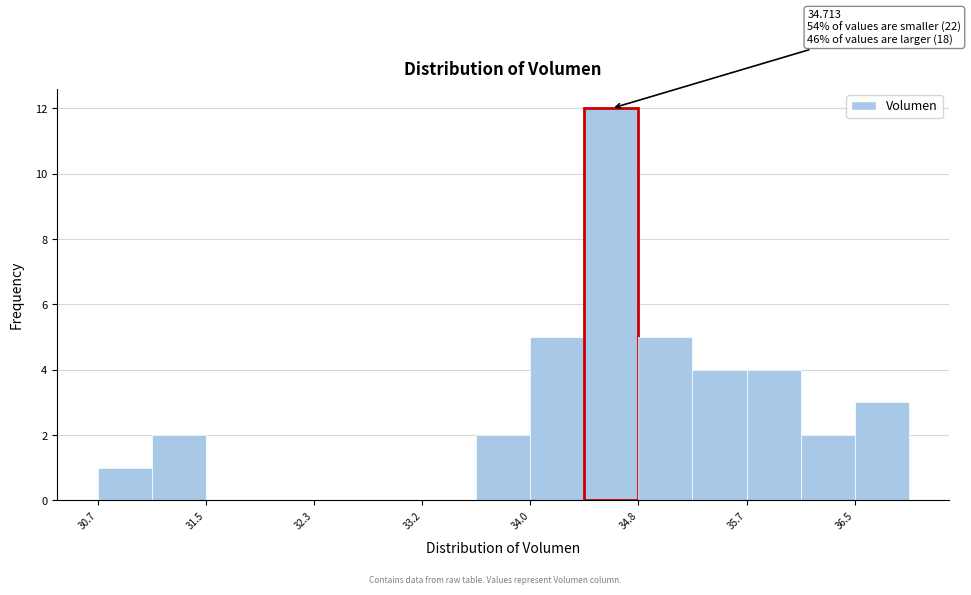

Which range on the x-axis has the tallest bar?

34.4 to 34.8